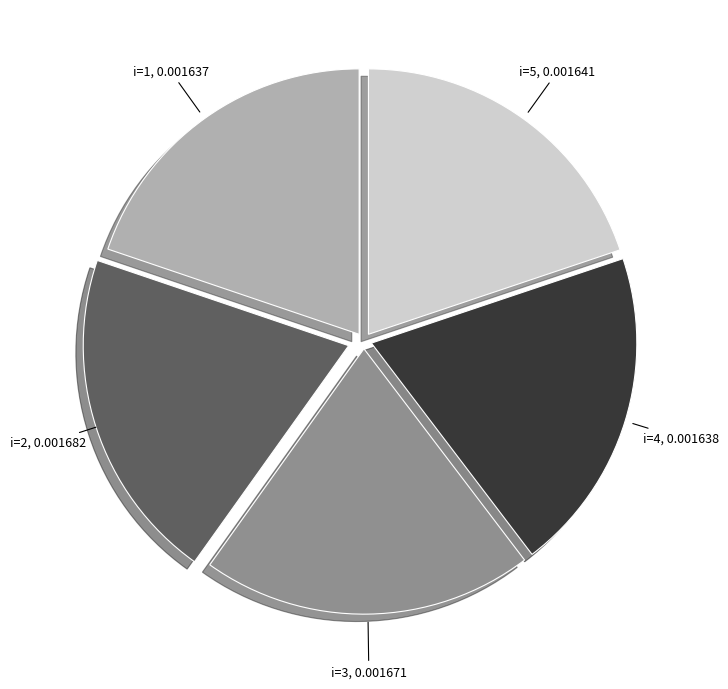

How many slices are in this pie chart?

5